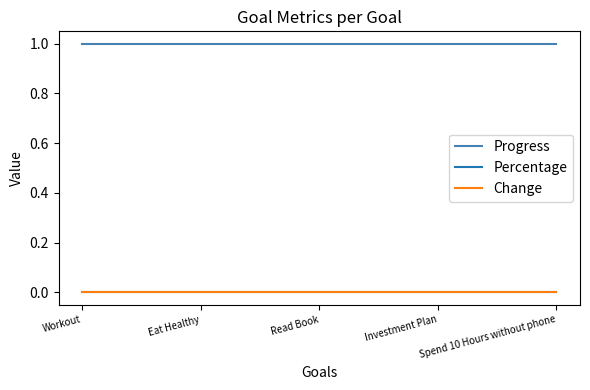

The Percentage series shows 0 at Read Book. True or false?

True